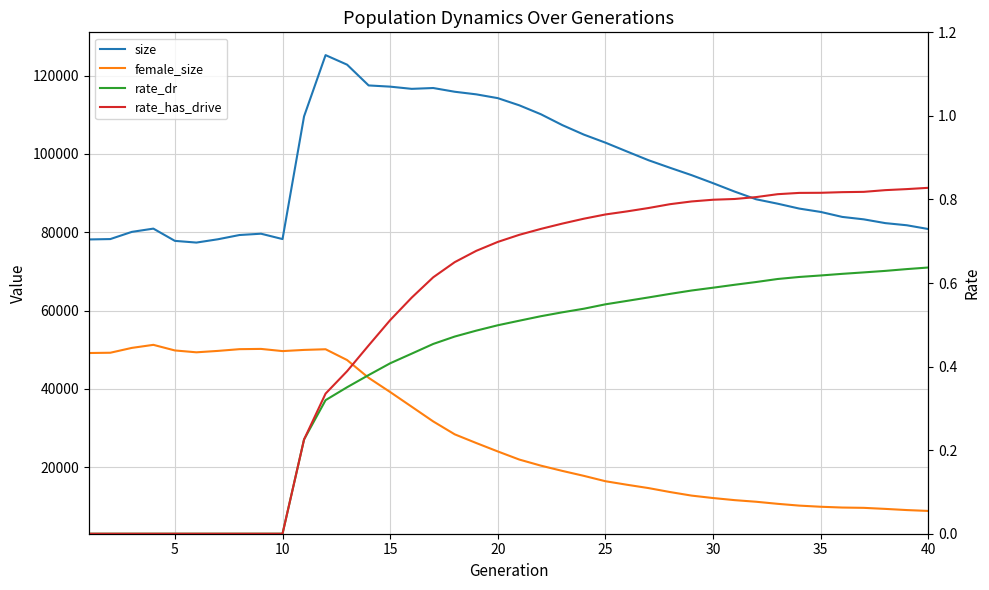

How many interior local peaks does the size series have?

4